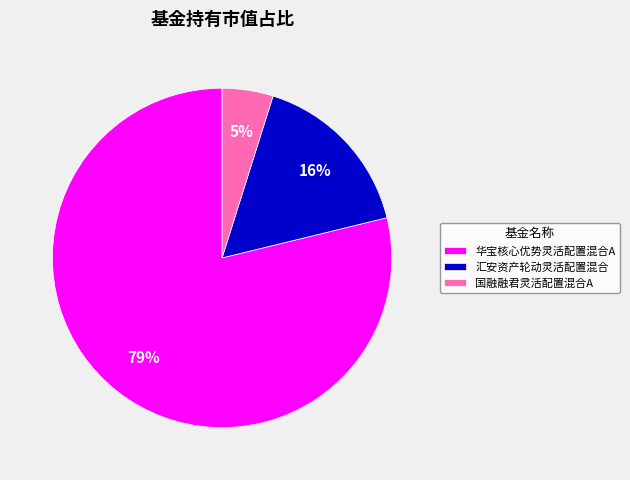

Which slice represents more than half of the pie?

华宝核心优势灵活配置混合A